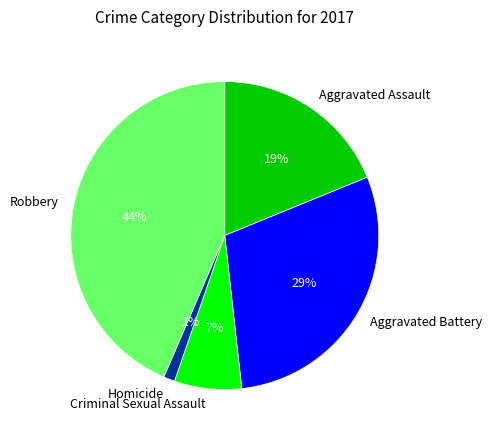

To the nearest percent, what is the combined percentage of Aggravated Battery and Aggravated Assault?

48%